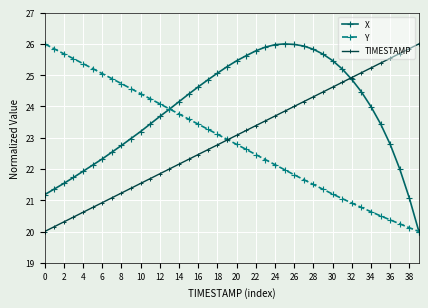

What is the greatest value displayed?

26.0